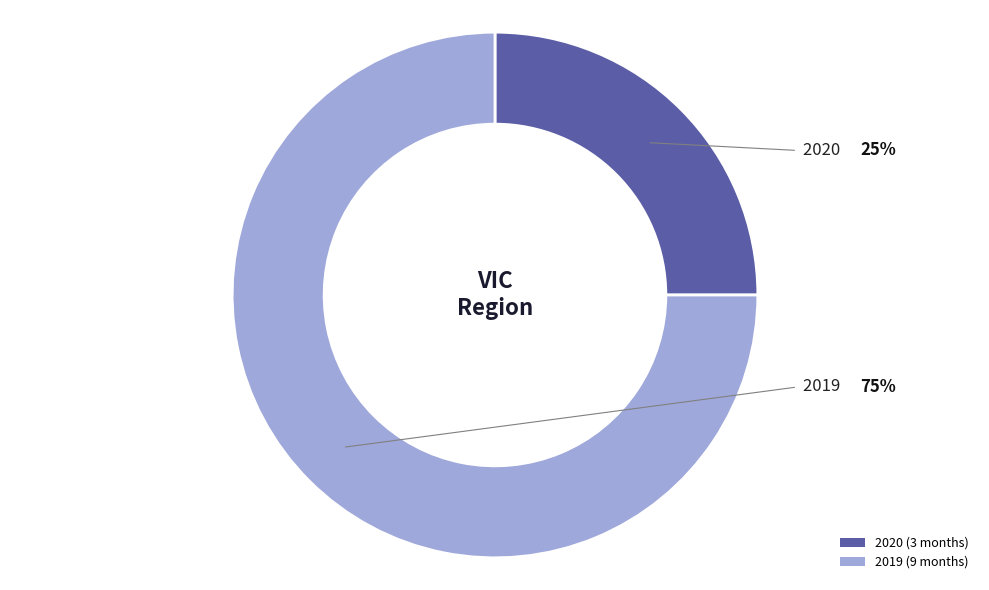

Does 2019 account for over 50% of the chart?

Yes